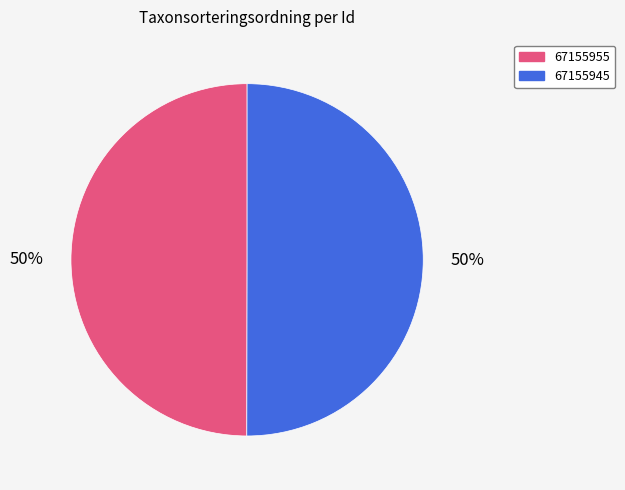

True or false: 67155945 accounts for 38% of the total.

False